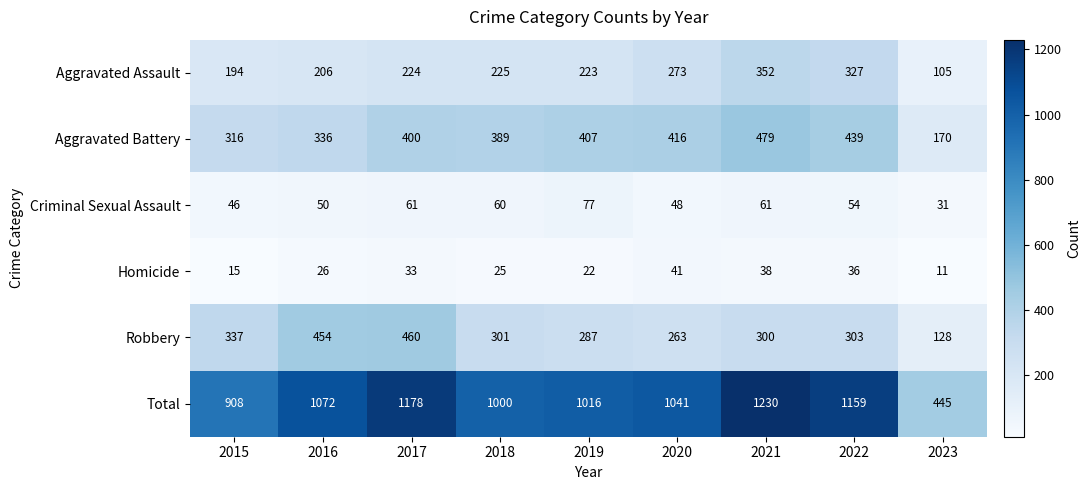

Is it true that Aggravated Assault equals 96 at 2017?

False